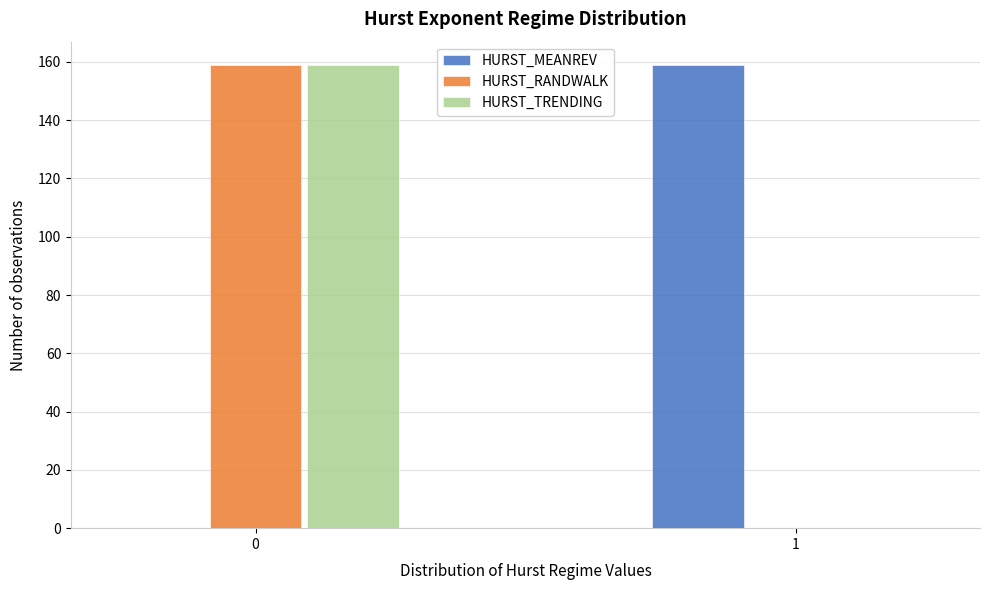

Reading left to right, list all the values displayed in this chart.

HURST_MEANREV: 0=0	1=159
HURST_RANDWALK: 0=159	1=0
HURST_TRENDING: 0=159	1=0